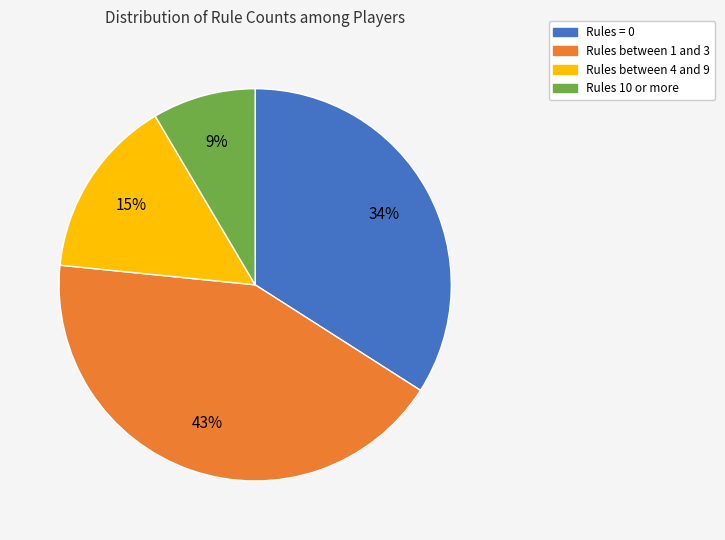

Which category has the biggest portion of the pie?

Rules between 1 and 3